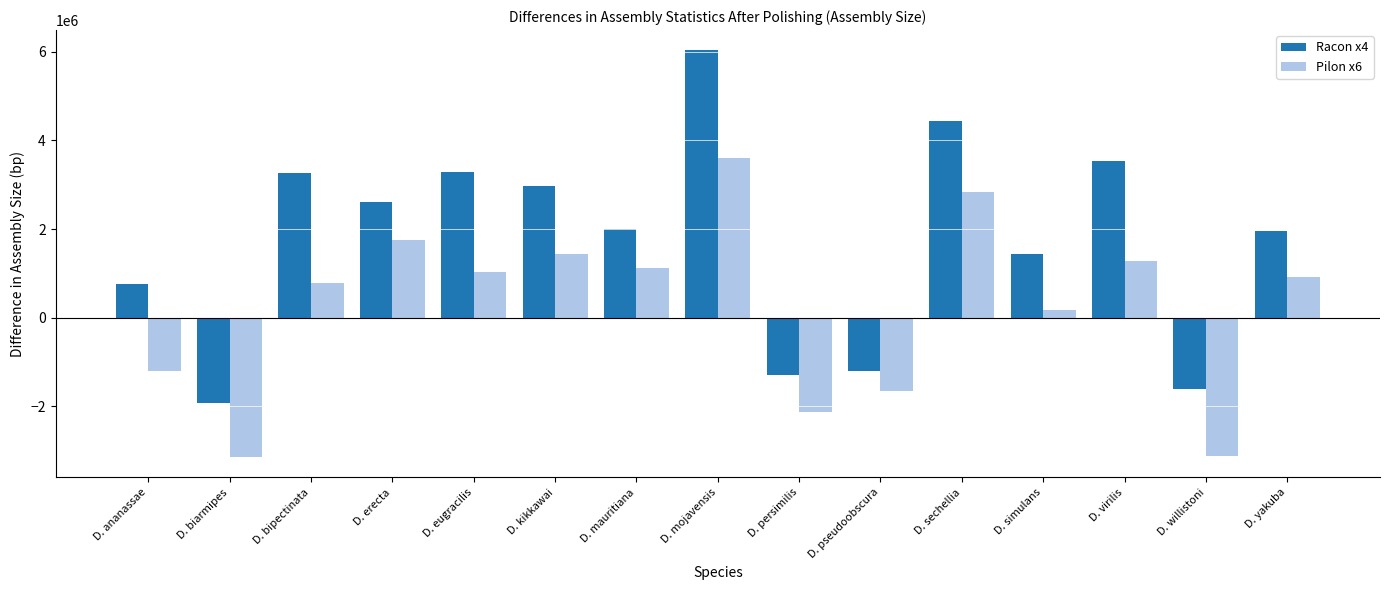

What is the difference between the highest and lowest values at D. pseudoobscura?

465417